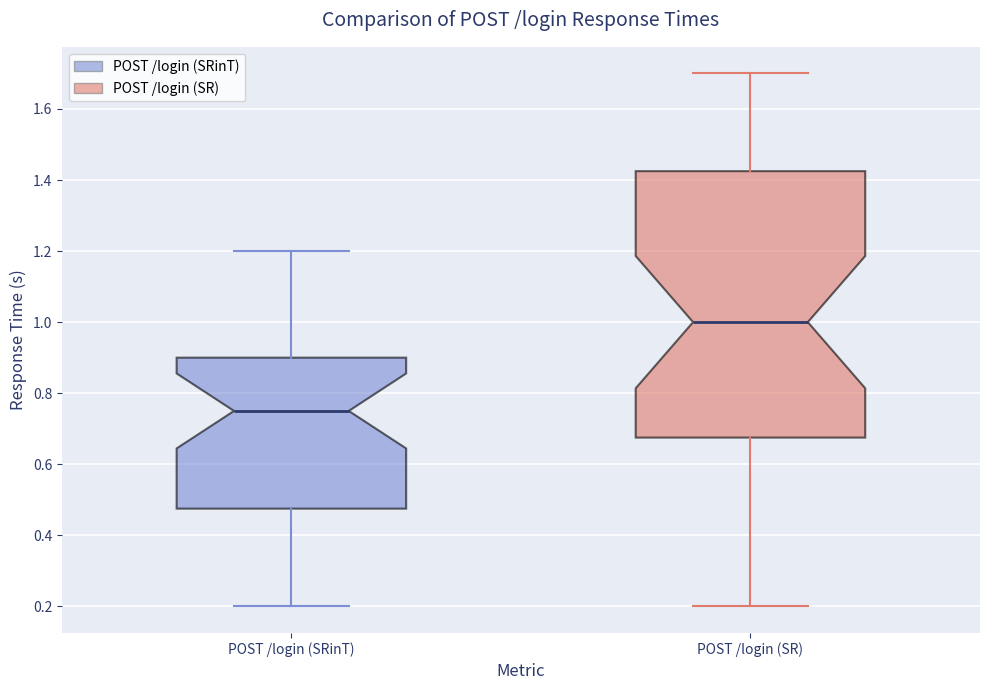

Which box is the tallest, from its lower edge to its upper edge?

POST /login (SR)